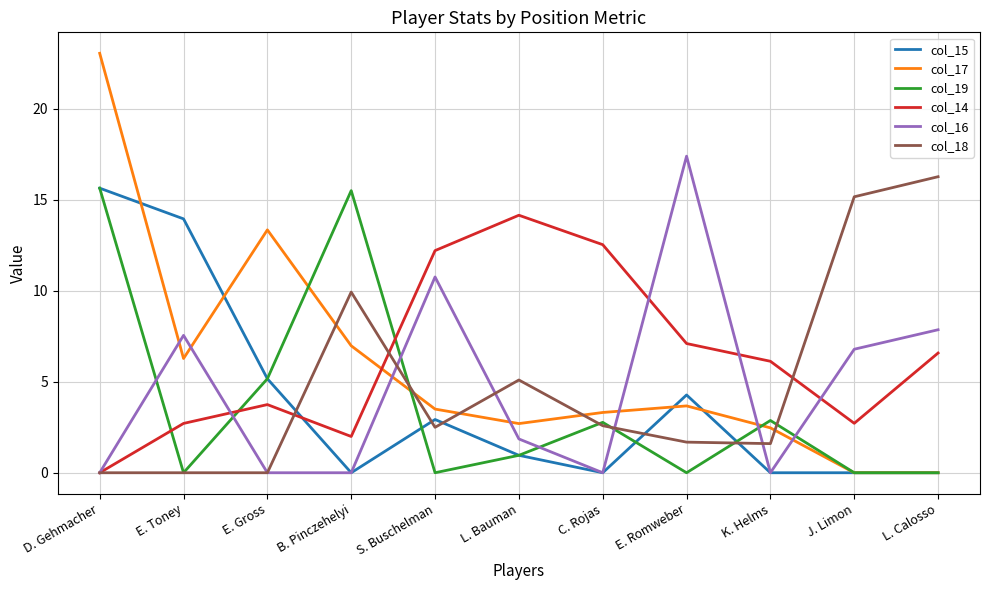

At how many categories does at least one series exceed 19?

1